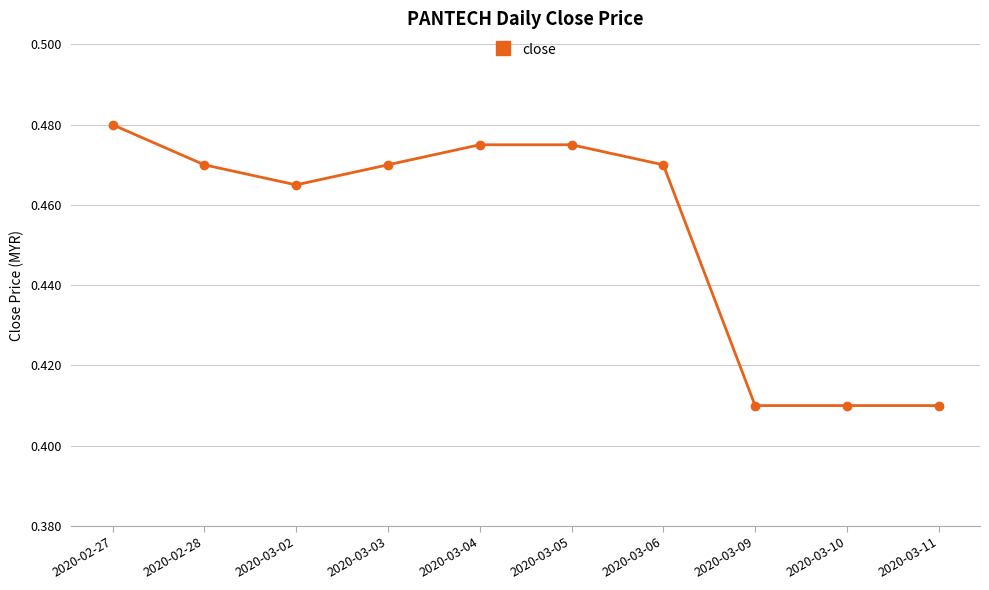

Is it true that the value at 2020-02-28 is 0.8?

False